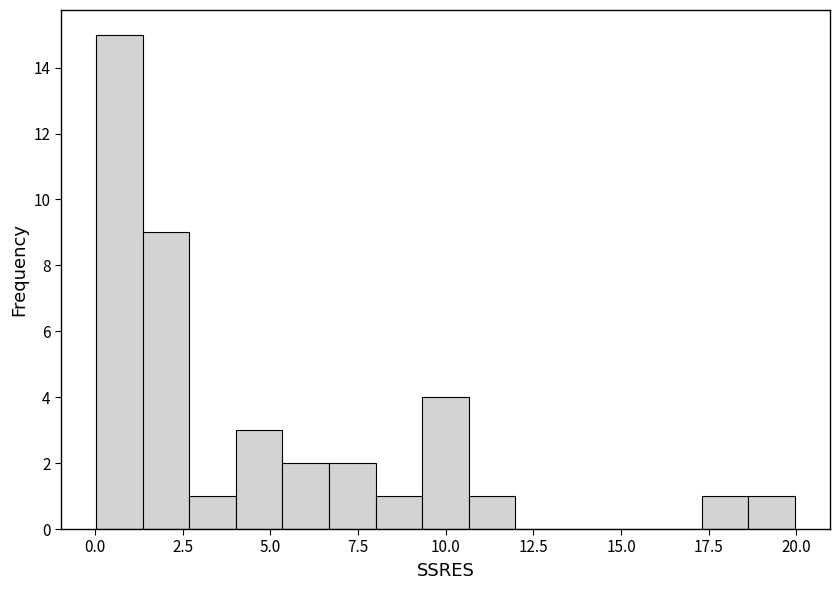

Around what value on the x-axis is the tallest bar? Give the approximate position of its centre, as read against the axis.

0.5